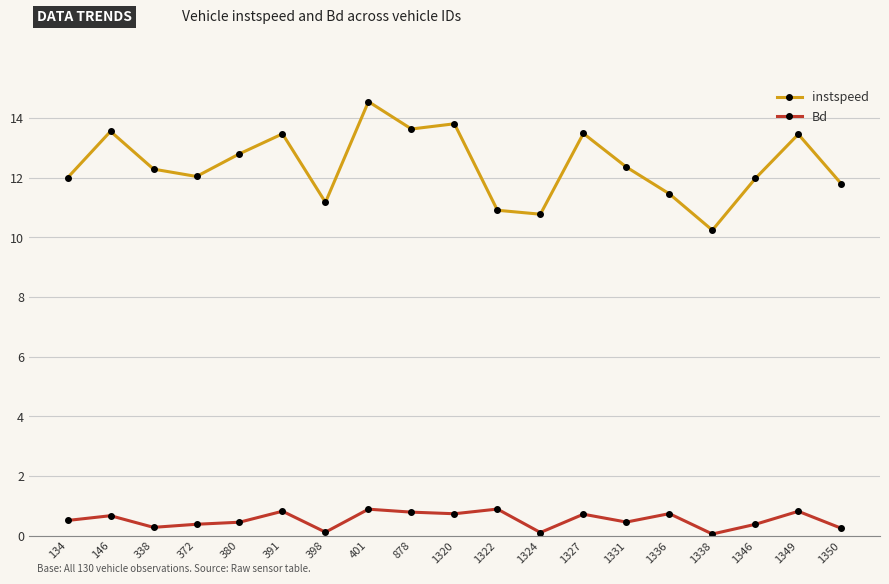

Which label corresponds to the largest value in the chart?

401